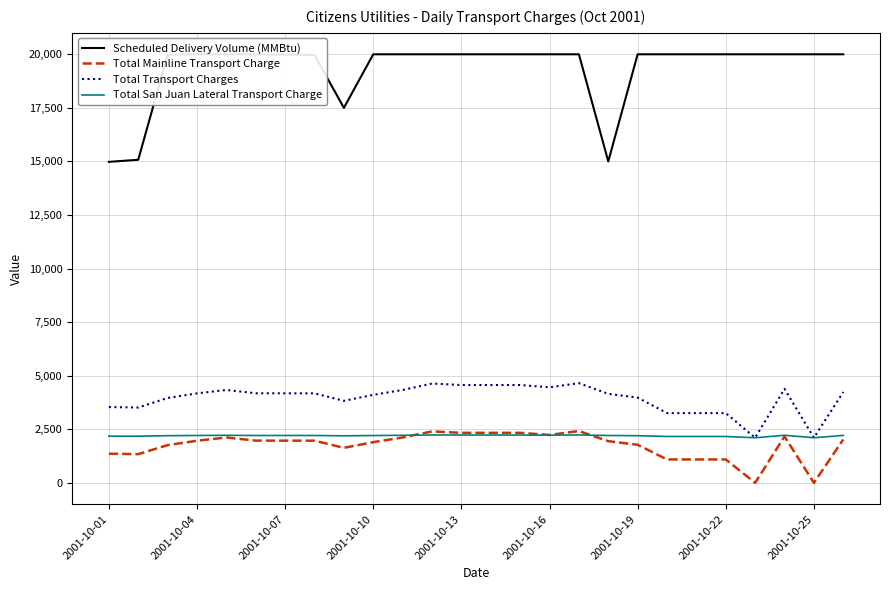

What are all the series names shown in the legend?

Scheduled Delivery Volume (MMBtu), Total Mainline Transport Charge, Total Transport Charges, Total San Juan Lateral Transport Charge